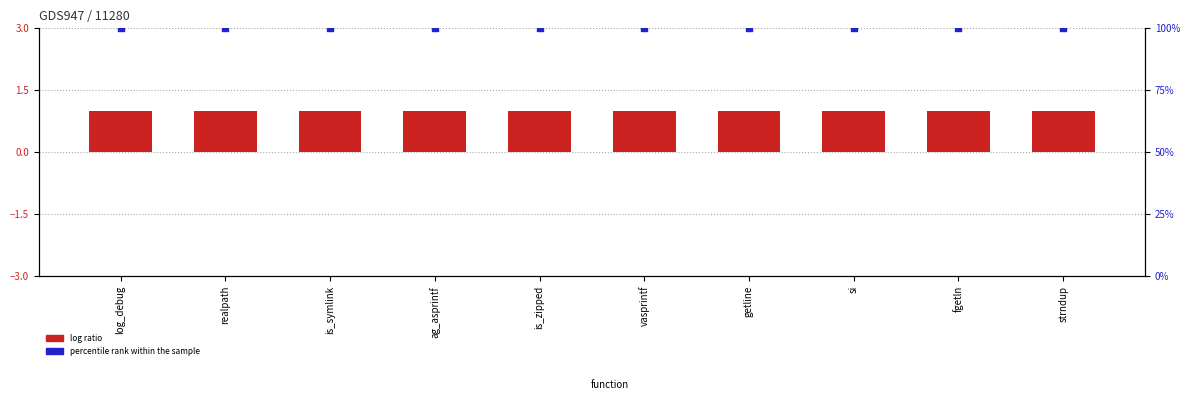

At how many categories does at least one series exceed 93?

10